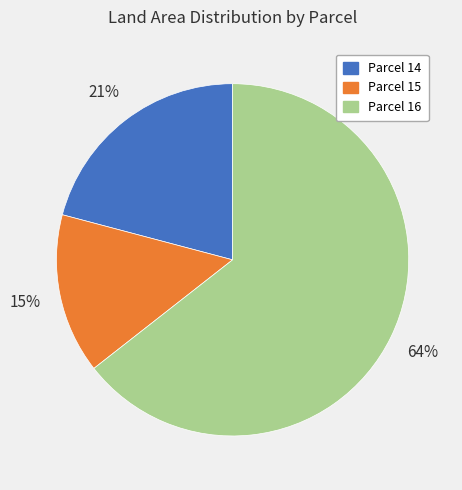

Does any single category account for the majority?

Yes